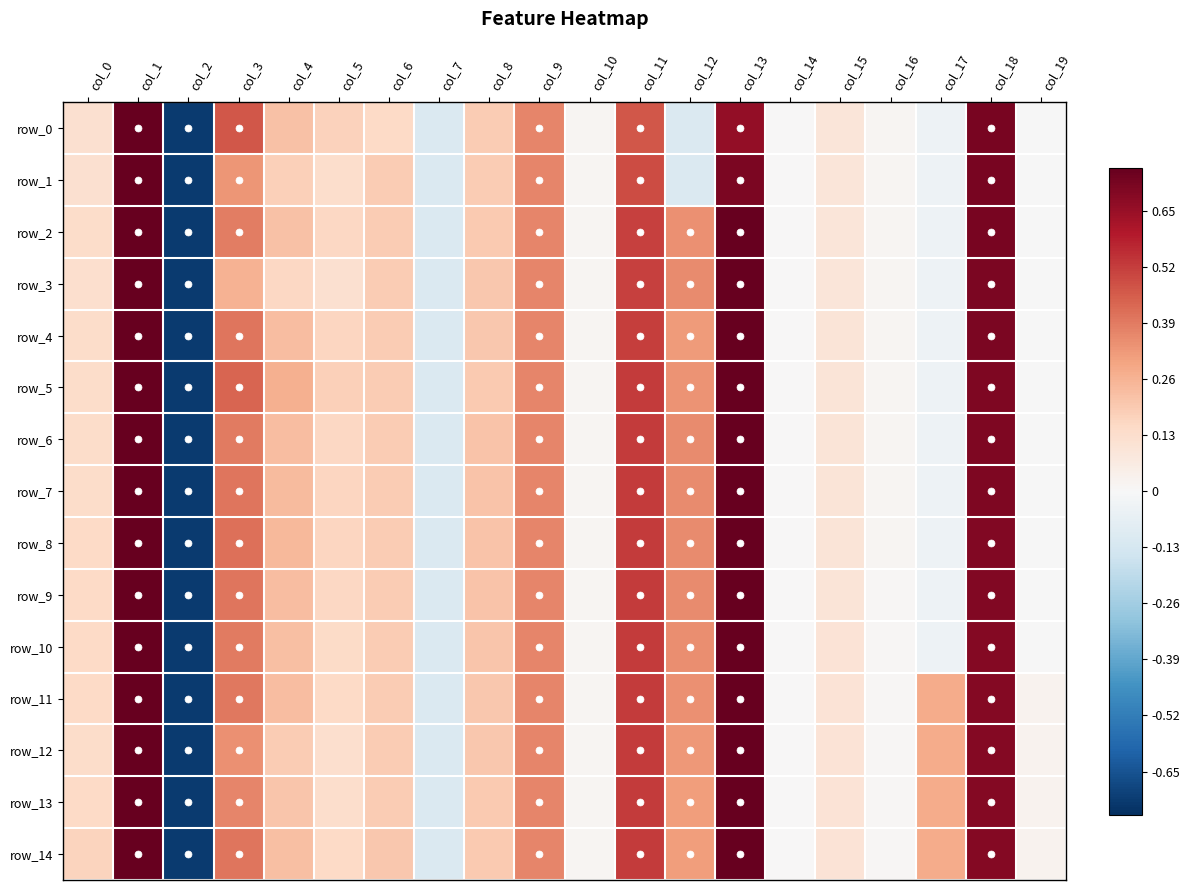

Which series has the largest range (max minus min)?

row_0